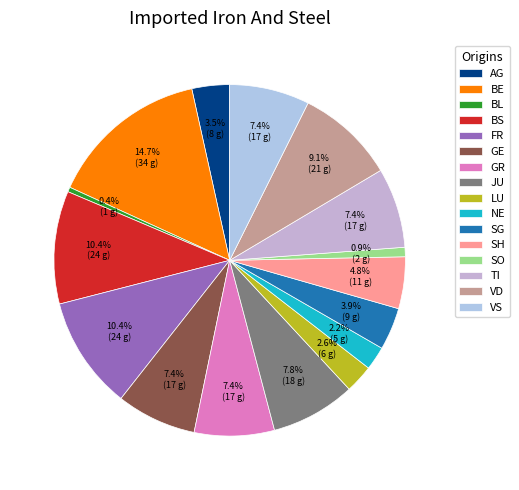

The BS slice represents 21% of the pie. True or false?

False